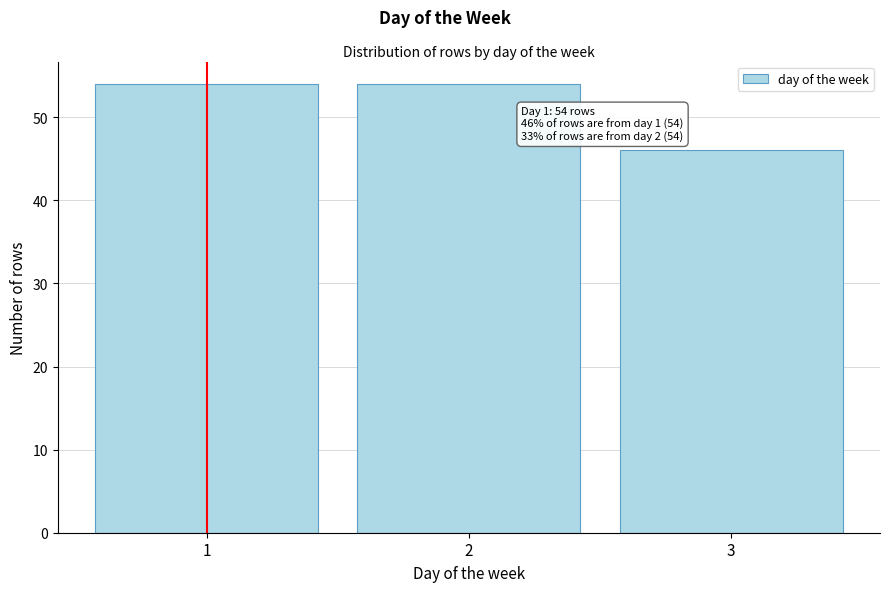

Reading left to right, extract all data points from this chart.

1=54	2=54	3=46